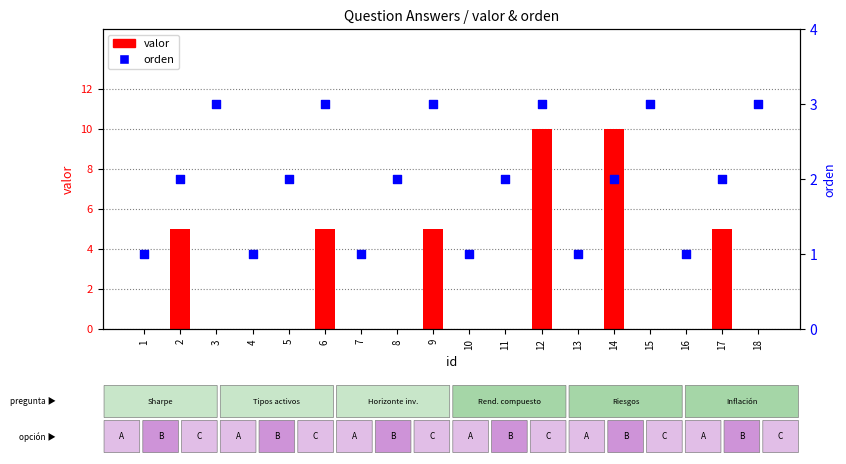

Which series has the widest spread of Y values?

valor